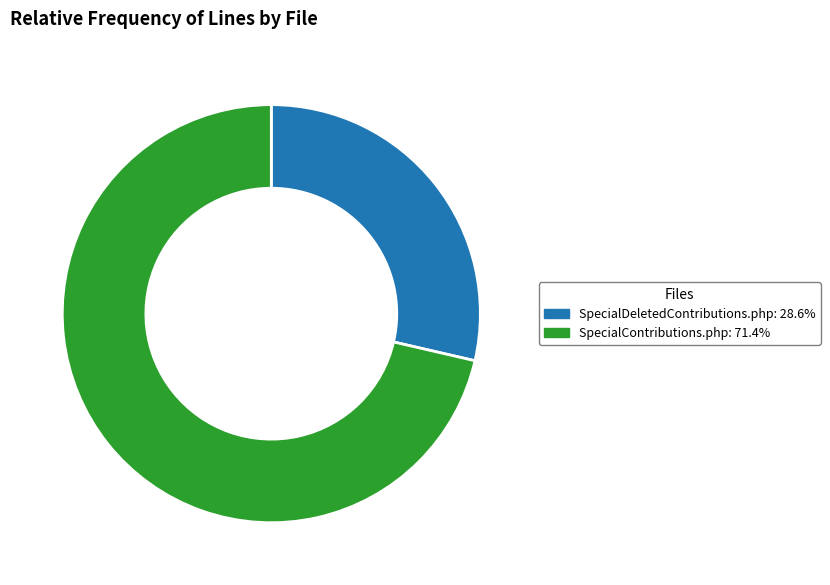

Which category has the smallest portion of the pie?

SpecialDeletedContributions.php